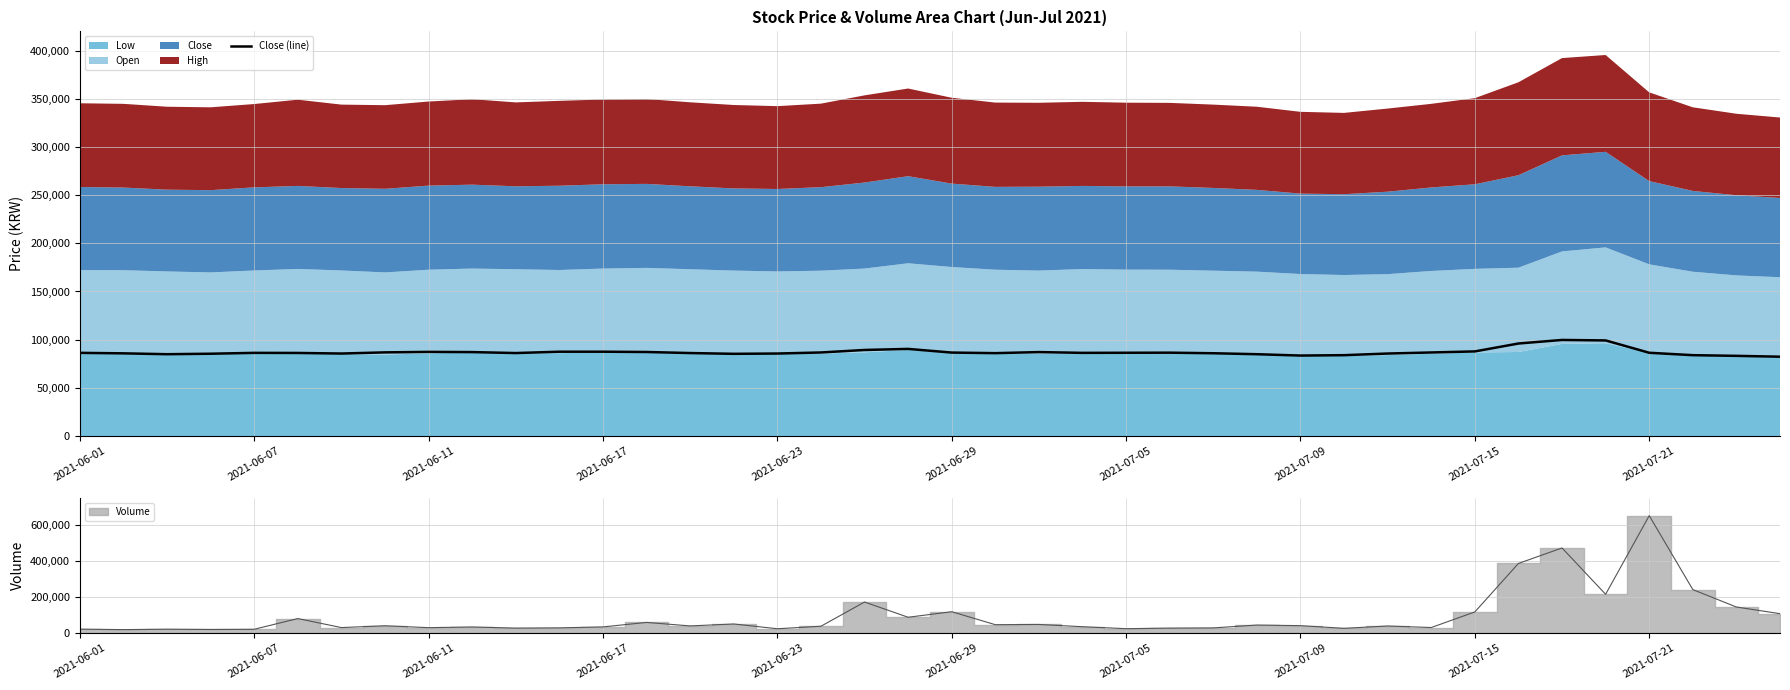

What is the sum of the values at 27 and 26?

170800